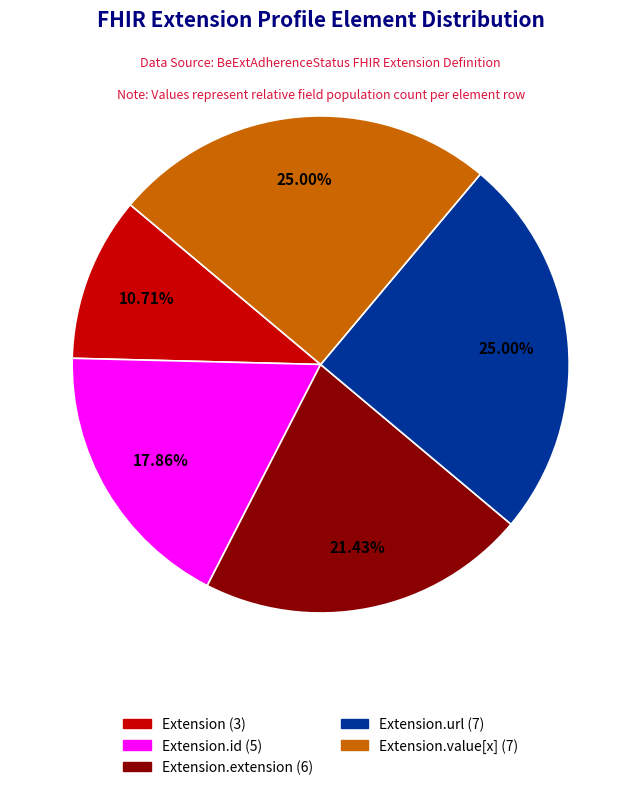

Count the number of slices in the pie.

5